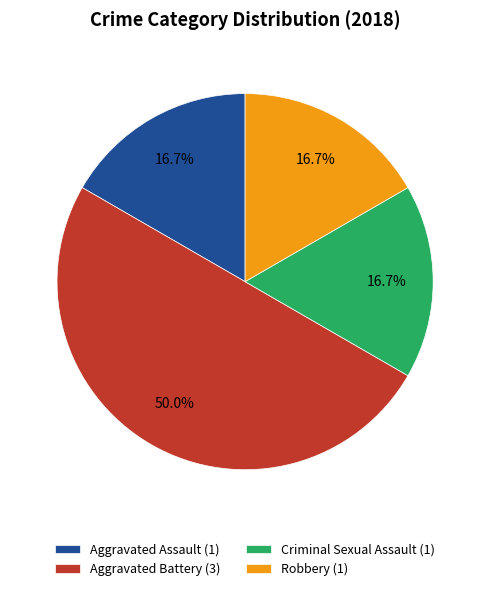

To the nearest percent, what is the average slice percentage?

25%